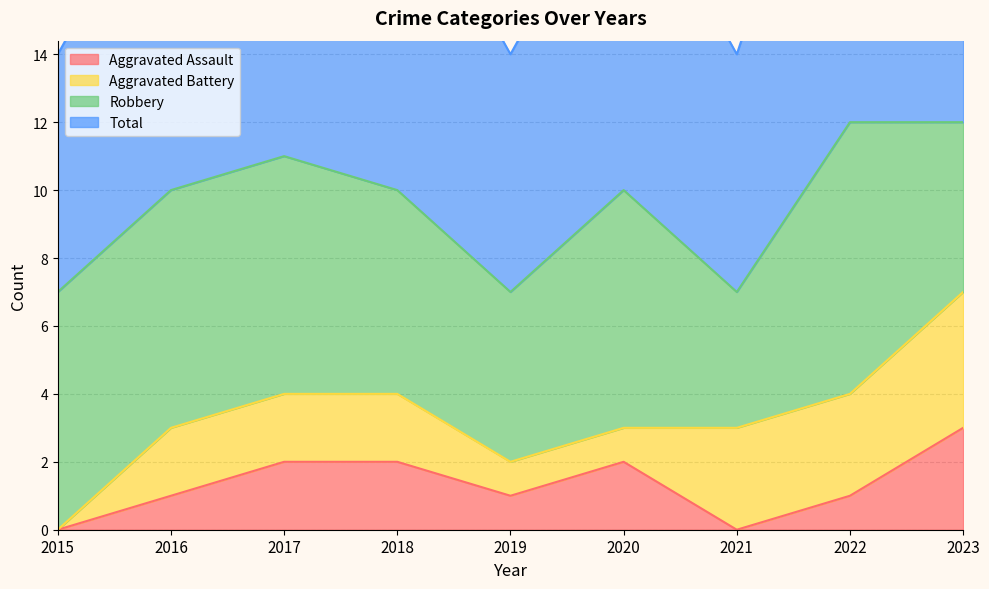

The value of Aggravated Assault at 2021 is 0. True or false?

True